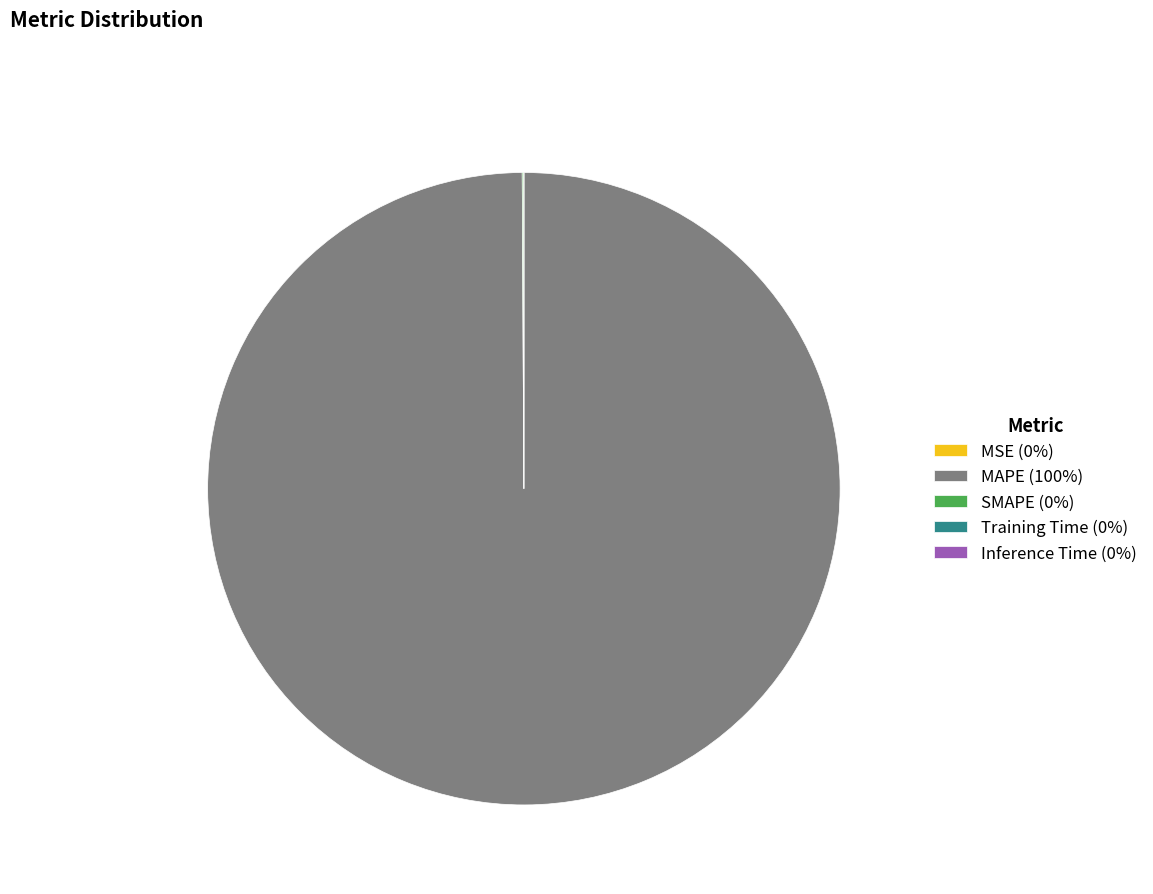

Does MAPE (100%) account for over 50% of the chart?

Yes